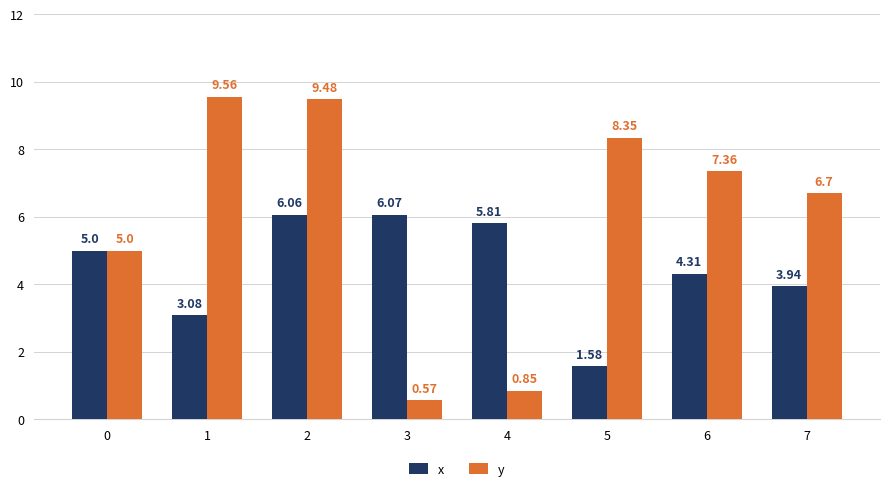

Which series has the largest range (max minus min)?

y